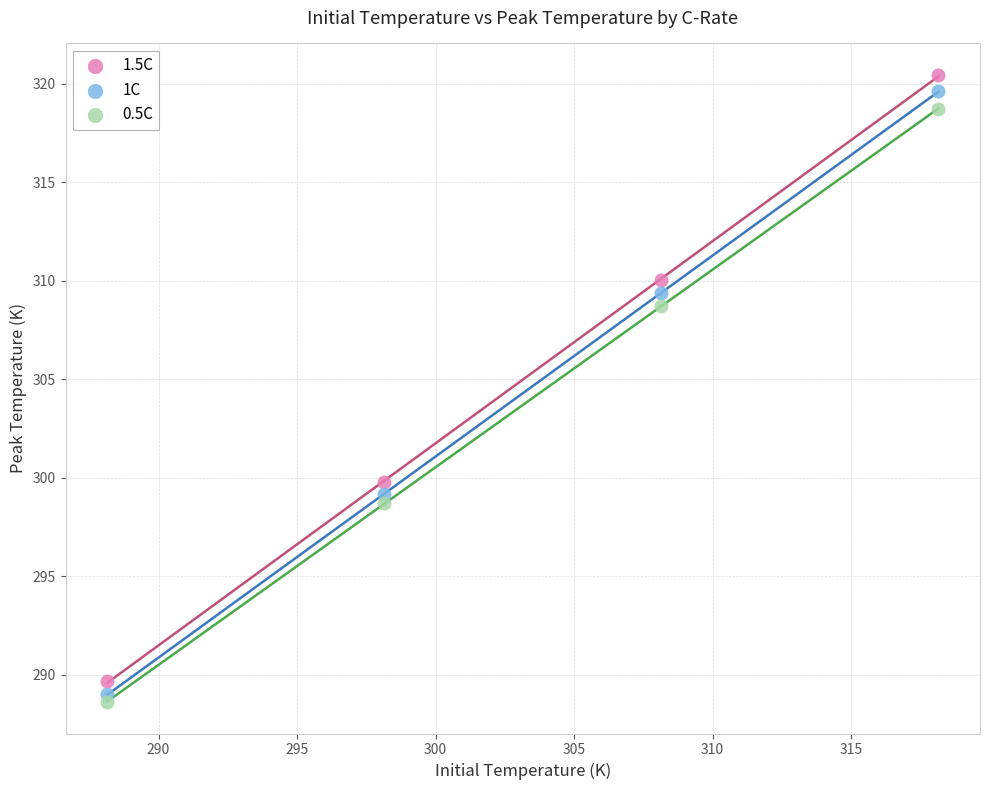

Which series contains the lowest Y value?

0.5C